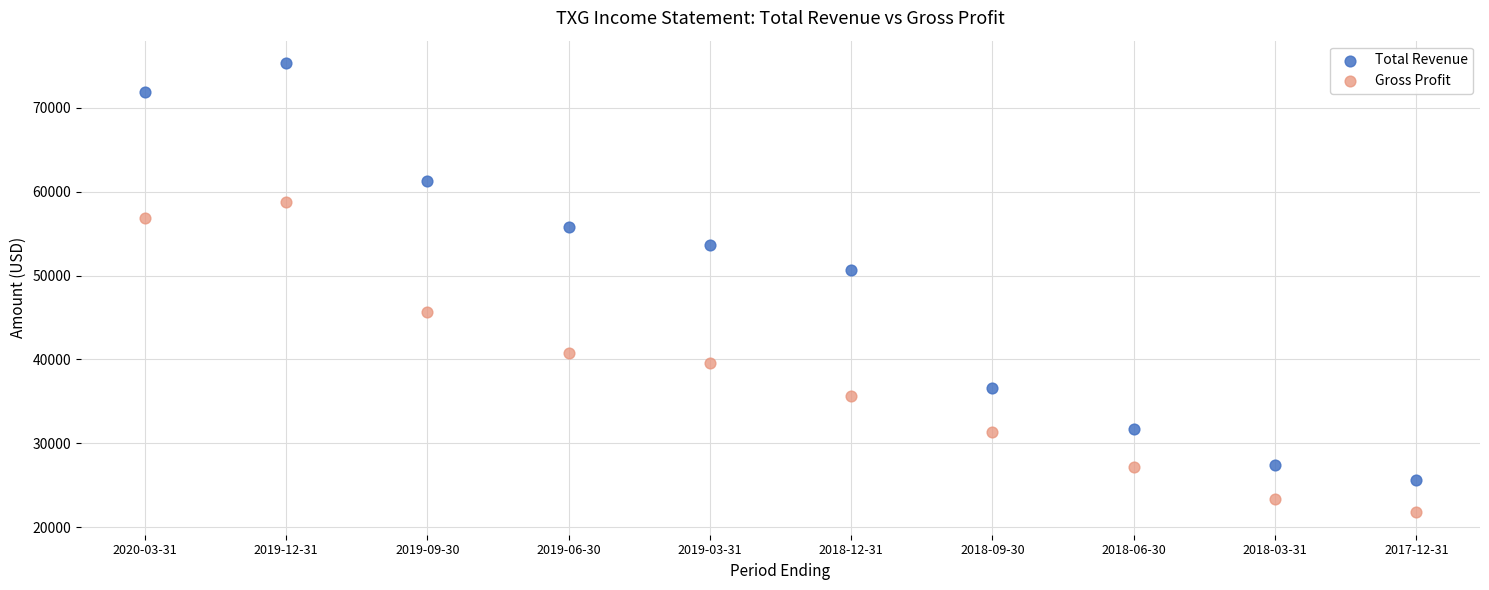

What are all the series names shown in the legend?

Total Revenue, Gross Profit